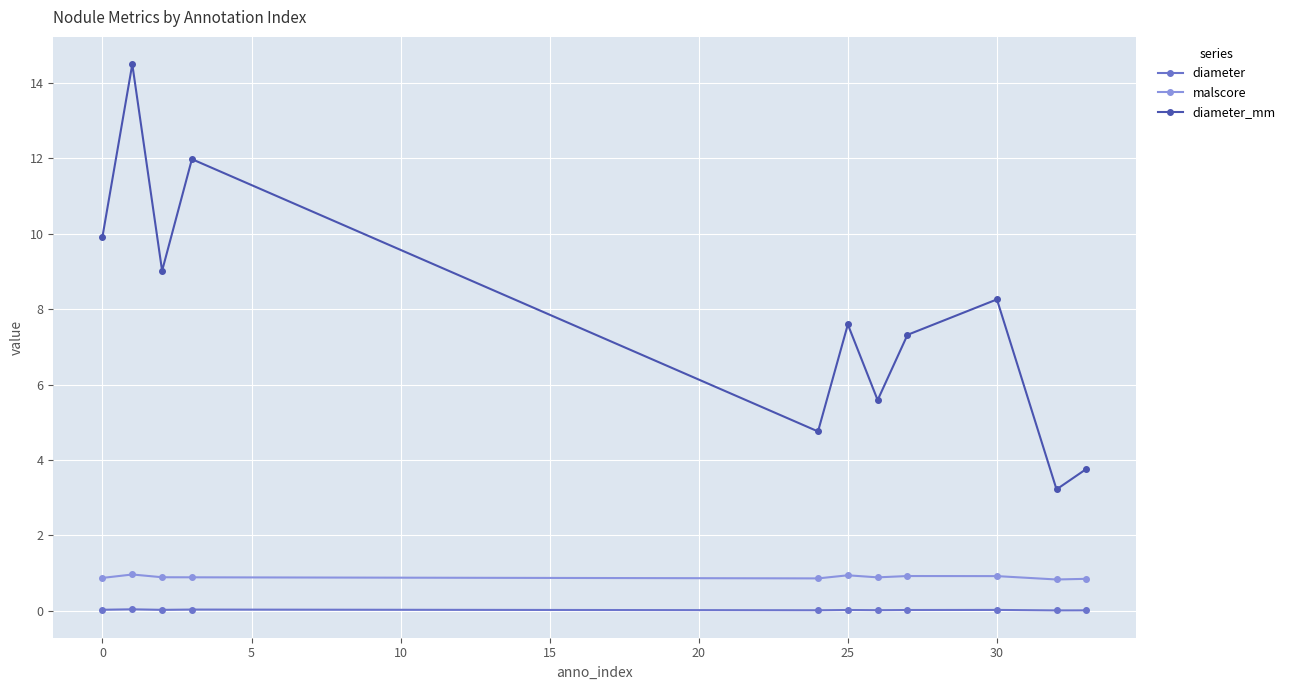

What is the value of the diameter_mm point at the 10th from the left?

3.2